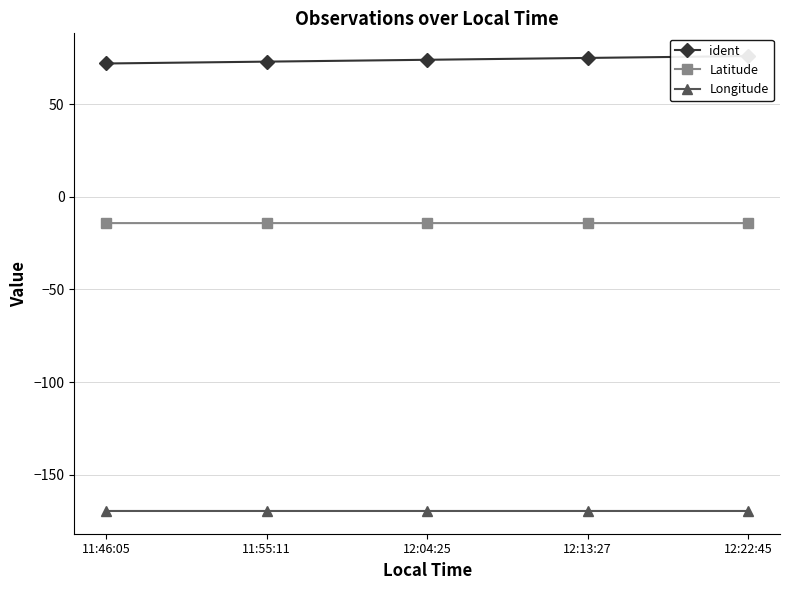

True or false: Longitude and Latitude cross at least once.

False